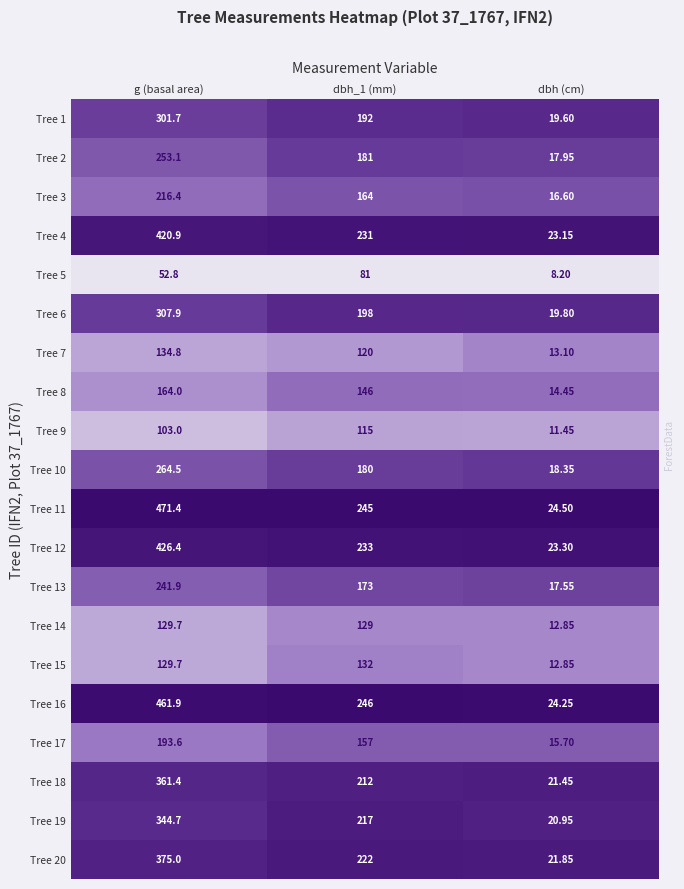

Reading left to right, extract all data points from this chart.

37_1767_1_IFN2: 0=301.7	1=192.0	2=19.6
37_1767_2_IFN2: 0=253.1	1=181.0	2=17.9
37_1767_3_IFN2: 0=216.4	1=164.0	2=16.6
37_1767_4_IFN2: 0=420.9	1=231.0	2=23.1
37_1767_5_IFN2: 0=52.8	1=81.0	2=8.2
37_1767_6_IFN2: 0=307.9	1=198.0	2=19.8
37_1767_7_IFN2: 0=134.8	1=120.0	2=13.1
37_1767_8_IFN2: 0=164.0	1=146.0	2=14.4
37_1767_9_IFN2: 0=103.0	1=115.0	2=11.4
37_1767_10_IFN2: 0=264.5	1=180.0	2=18.4
37_1767_11_IFN2: 0=471.4	1=245.0	2=24.5
37_1767_12_IFN2: 0=426.4	1=233.0	2=23.3
37_1767_13_IFN2: 0=241.9	1=173.0	2=17.6
37_1767_14_IFN2: 0=129.7	1=129.0	2=12.8
37_1767_15_IFN2: 0=129.7	1=132.0	2=12.8
37_1767_16_IFN2: 0=461.9	1=246.0	2=24.2
37_1767_17_IFN2: 0=193.6	1=157.0	2=15.7
37_1767_18_IFN2: 0=361.4	1=212.0	2=21.4
37_1767_19_IFN2: 0=344.7	1=217.0	2=20.9
37_1767_20_IFN2: 0=375.0	1=222.0	2=21.9